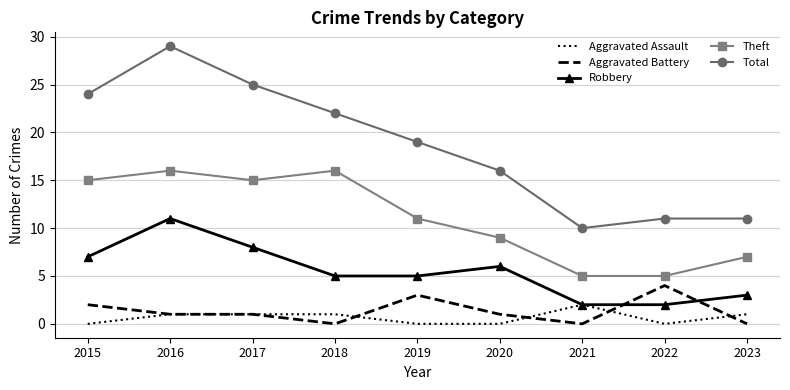

What is the spread (max minus min) of values at 2016?

28